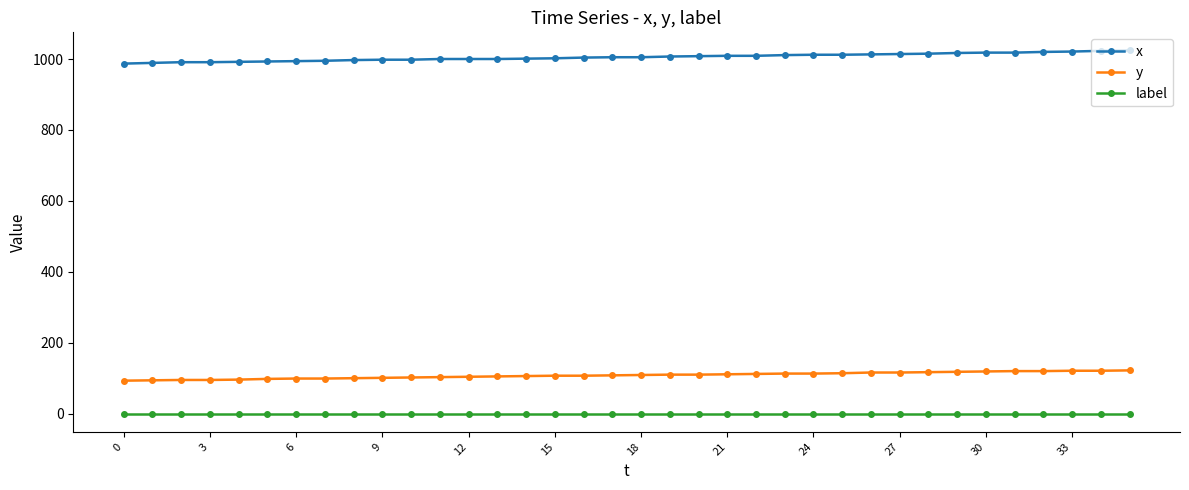

What is the lowest value of the x series?

987